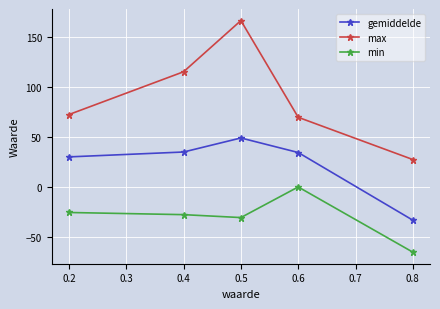

At which category does the chart reach its minimum across all series?

0.8